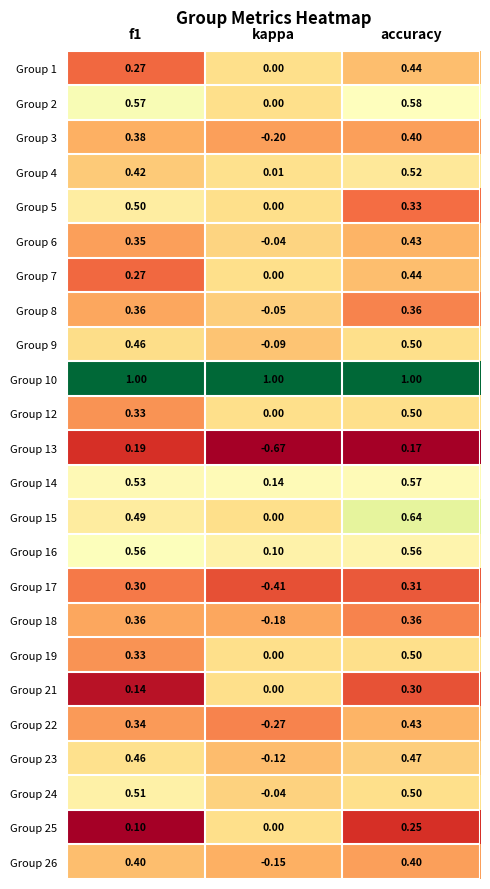

At which label is Group 8 closest to 0?

kappa